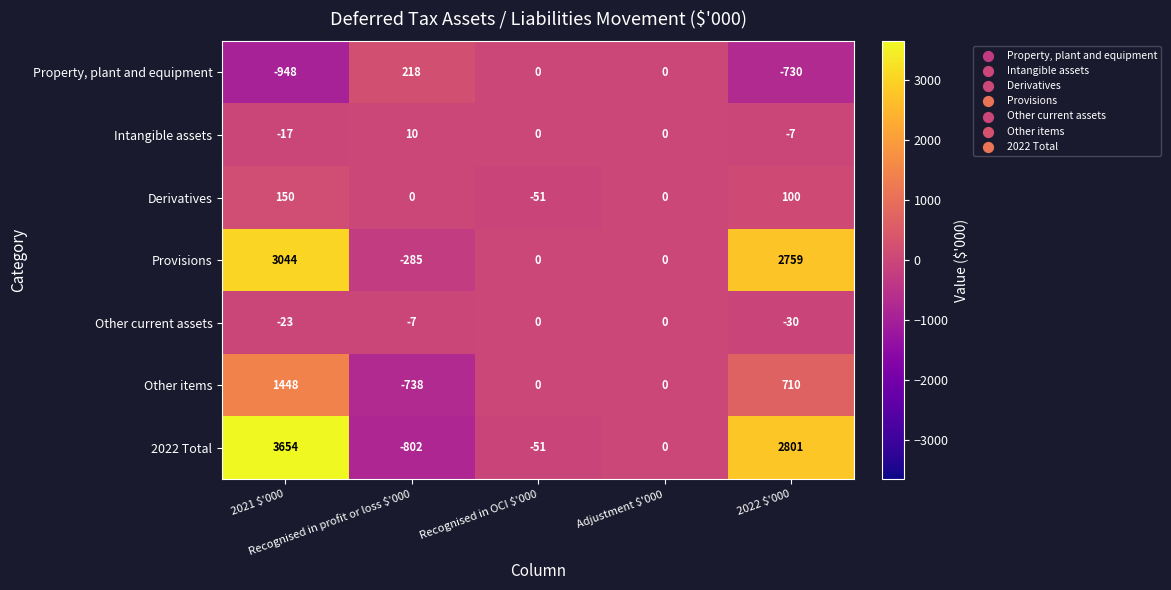

How many Intangible assets values are between -7 and 0?

3